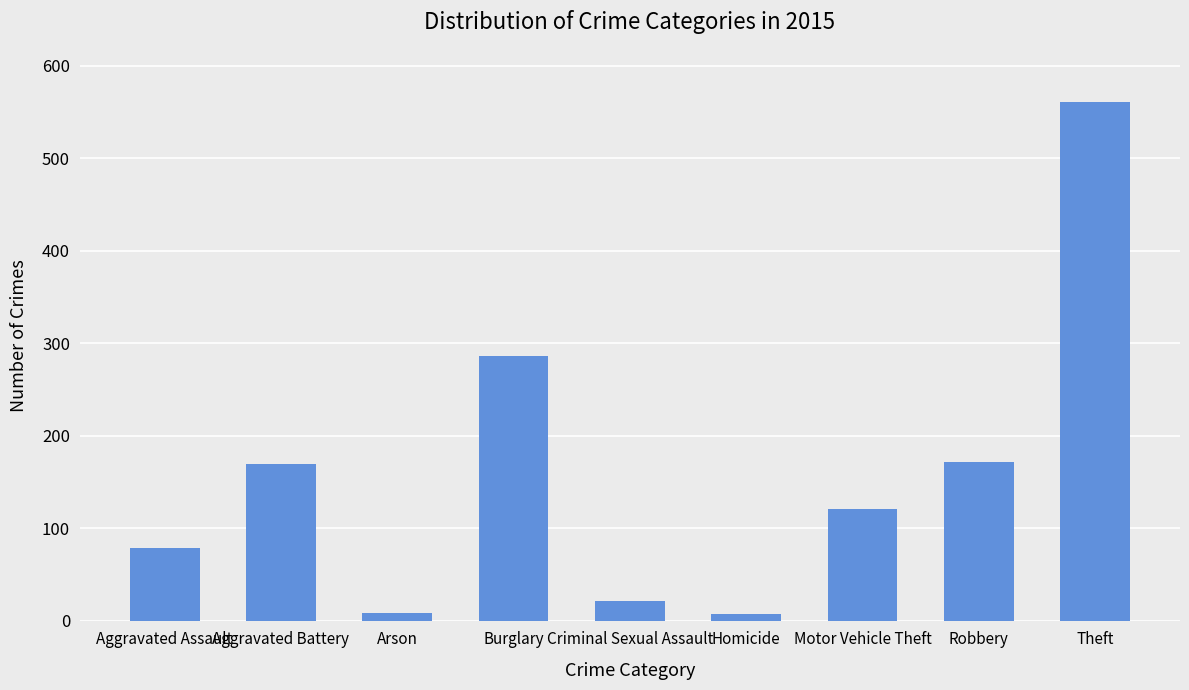

How many data points does each series have?

9